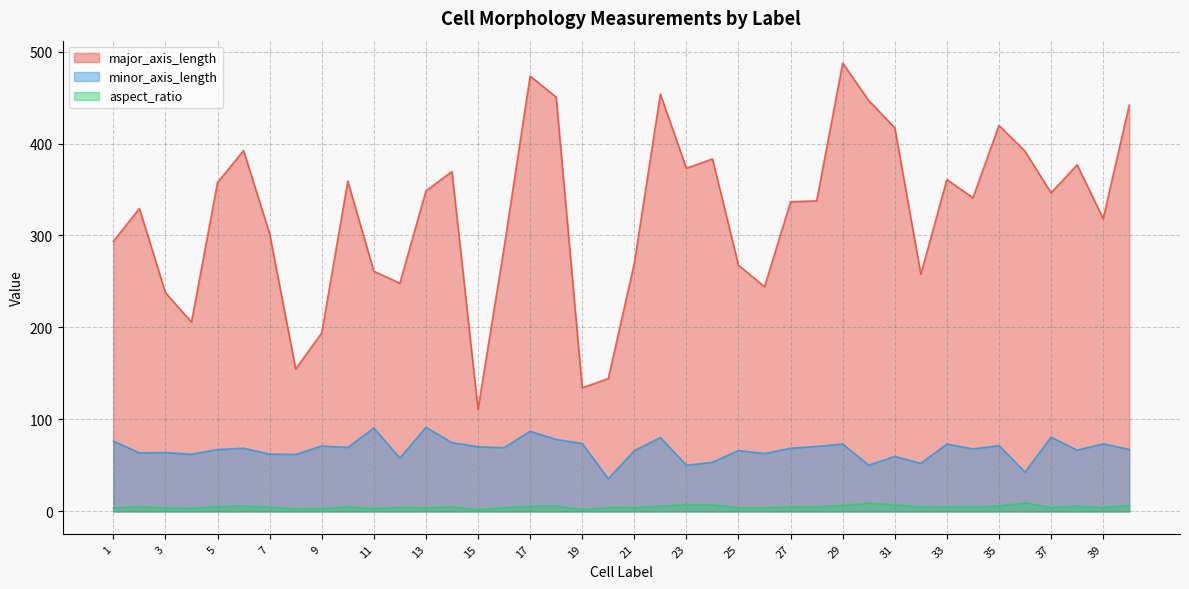

The value of minor_axis_length at 16 is 43.5. True or false?

False